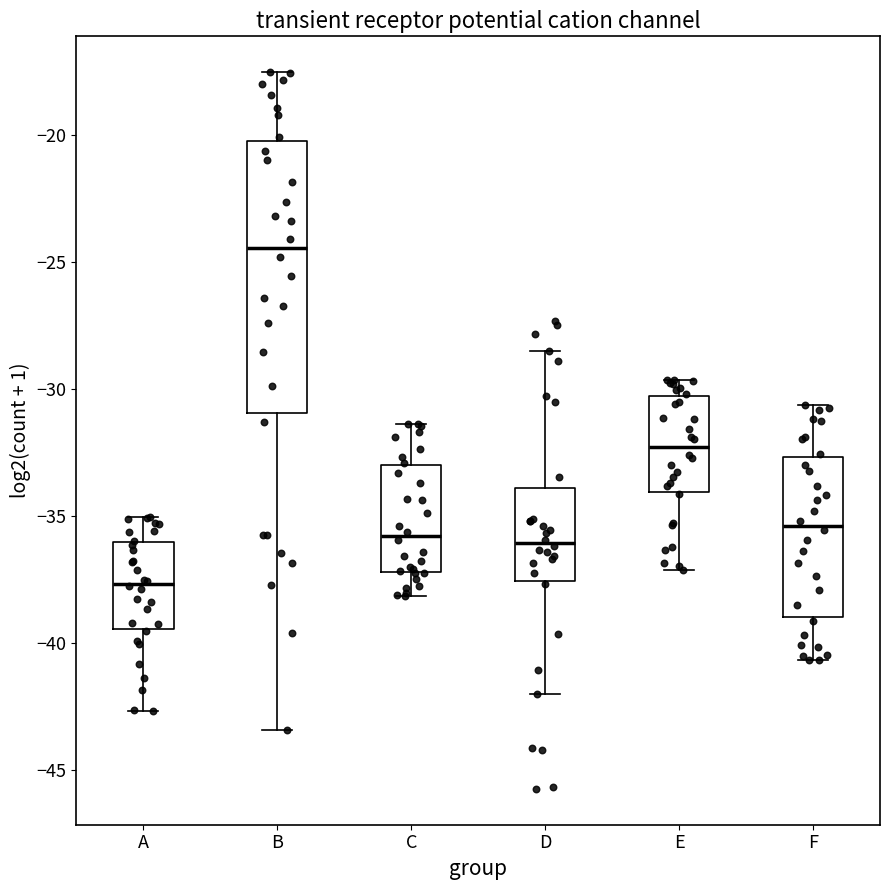

Reading left to right, read every box against the y-axis: the position of its median line, the range the box covers, and the ends of its whiskers. The values are not printed on the chart, so give them approximately, as read against the axis.

A: median -37.5, box -39.5 to -36.0, whiskers -42.5 to -35.0
B: median -24.5, box -31.0 to -20.0, whiskers -43.5 to -17.5
C: median -36.0, box -37.0 to -33.0, whiskers -38.0 to -31.5
D: median -36.0, box -37.5 to -34.0, whiskers -42.0 to -28.5
E: median -32.5, box -34.0 to -30.5, whiskers -37.0 to -29.5
F: median -35.5, box -39.0 to -32.5, whiskers -40.5 to -30.5